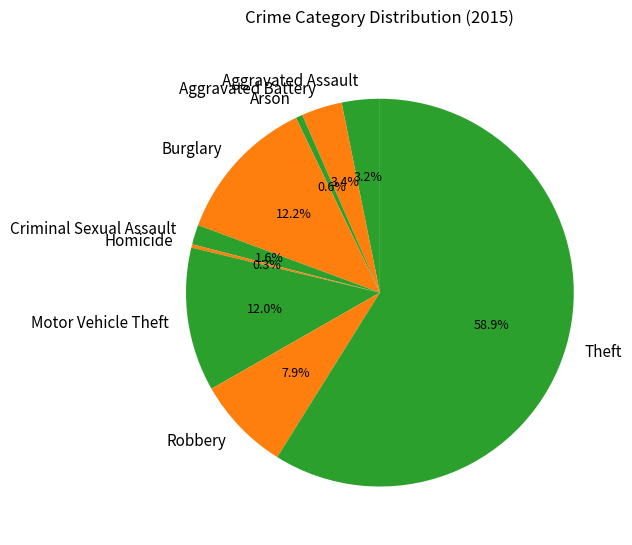

Count the number of slices in the pie.

9